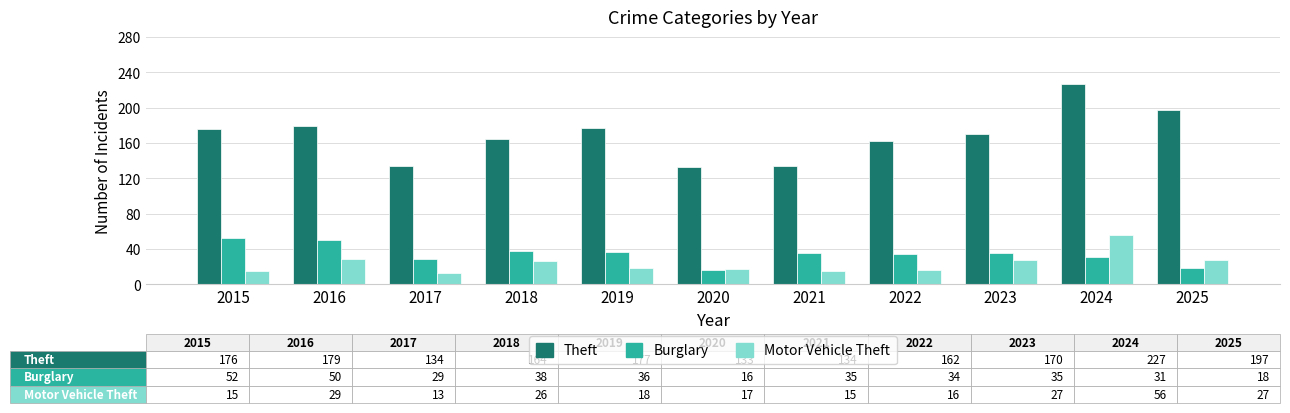

What is the sum of all Burglary values?

374